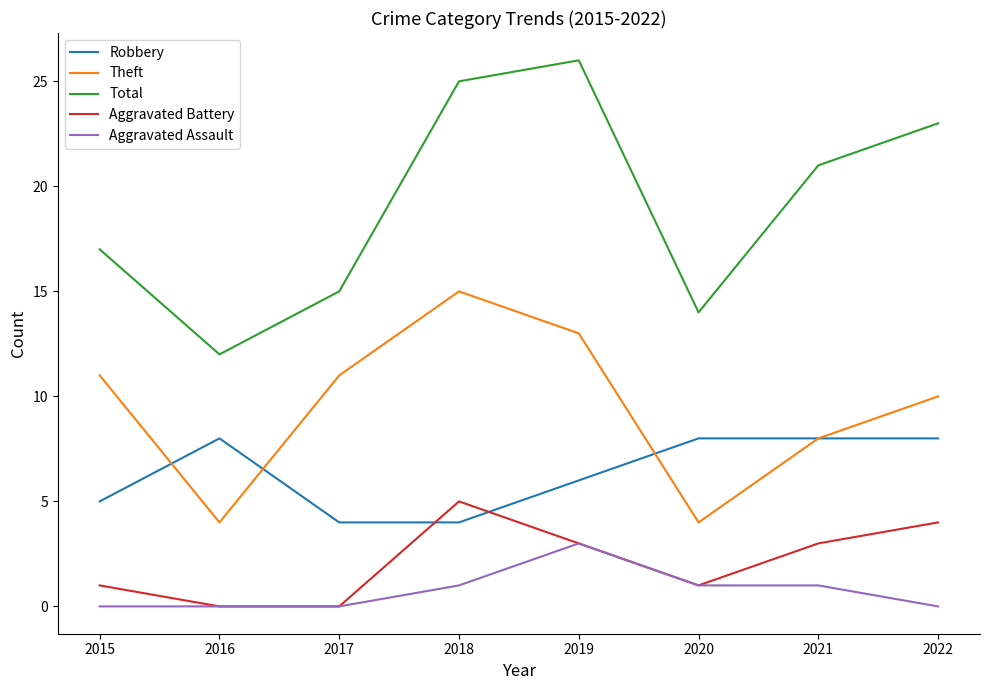

At how many categories does at least one series exceed 2?

8